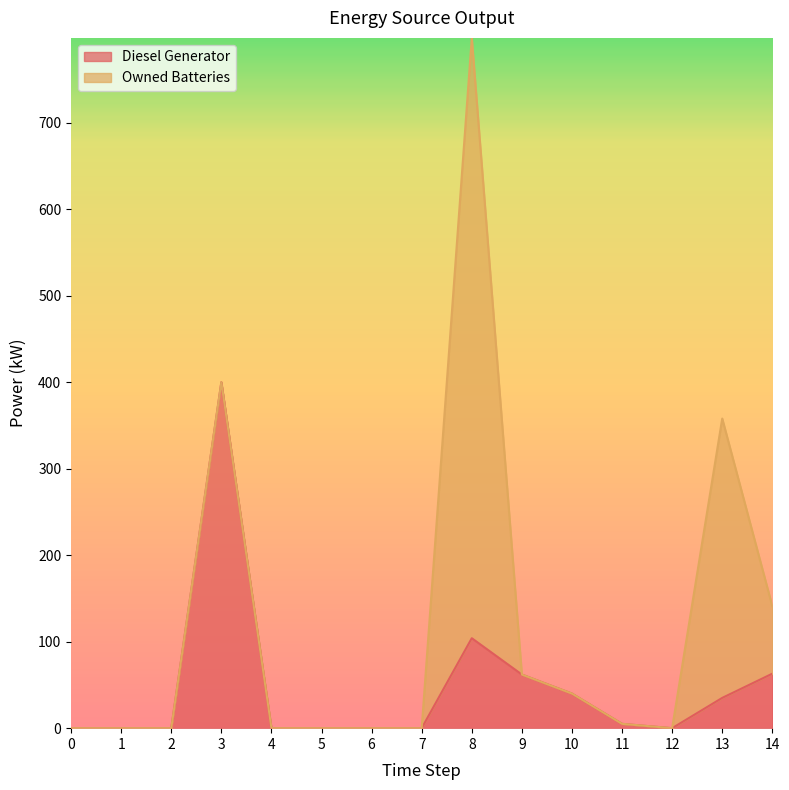

At which category does the data reach its first local peak?

3